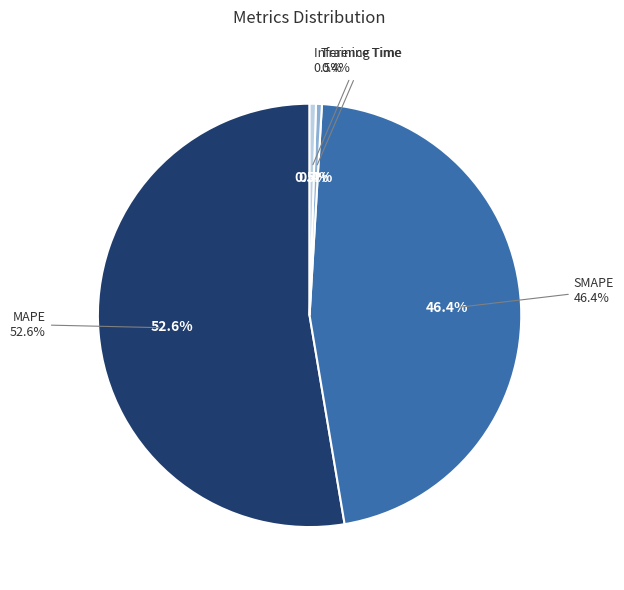

Which category has the biggest portion of the pie?

MAPE